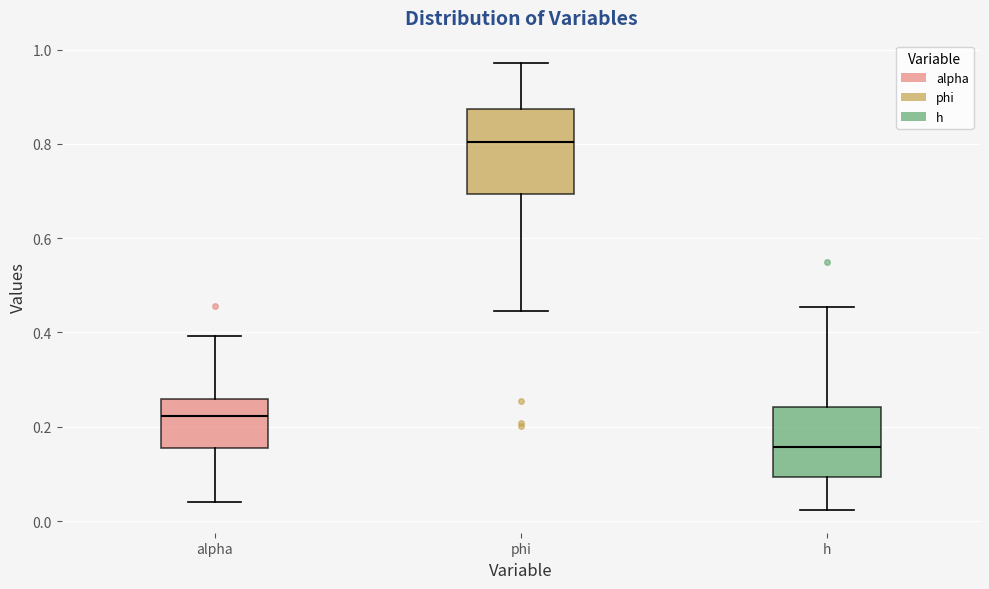

Where does the upper whisker of the box for h end on the y-axis? The values are not printed on the chart, so give them approximately, as read against the axis.

0.46